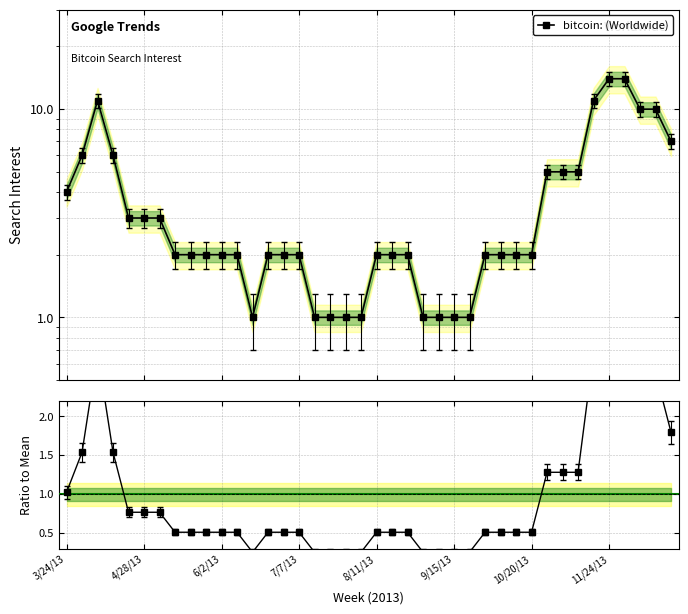

How many lines are shown in the chart?

2